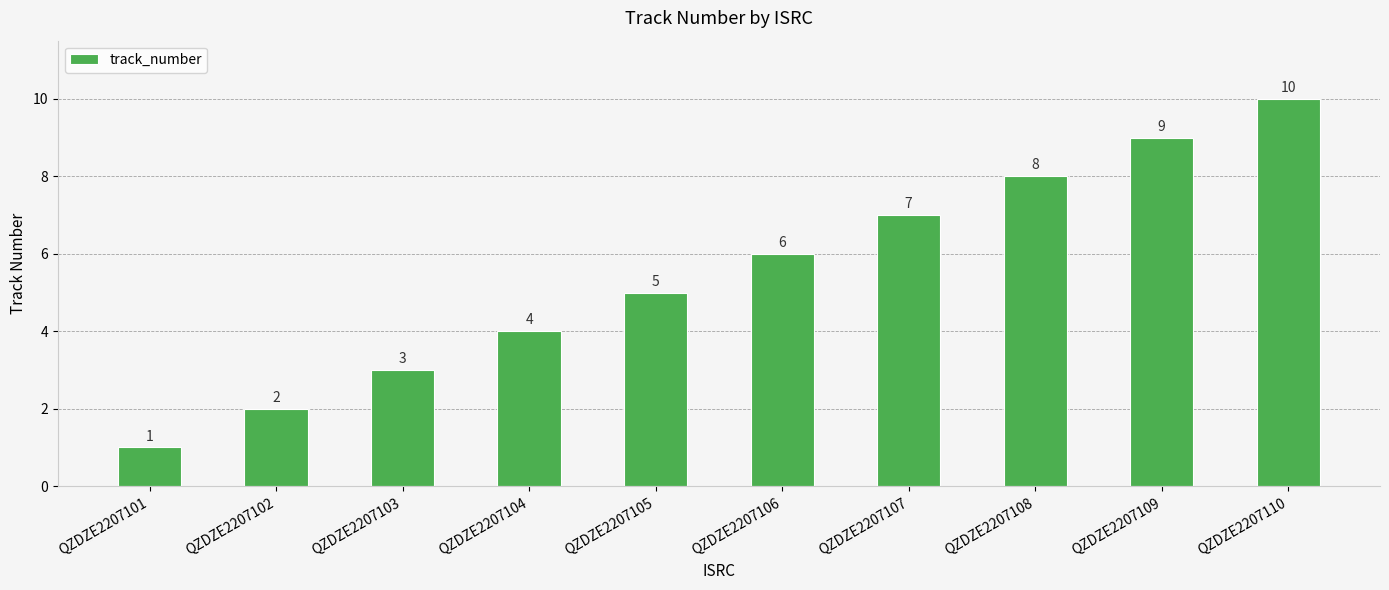

Reading right to left, list all the values displayed in this chart.

10	9	8	7	6	5	4	3	2	1